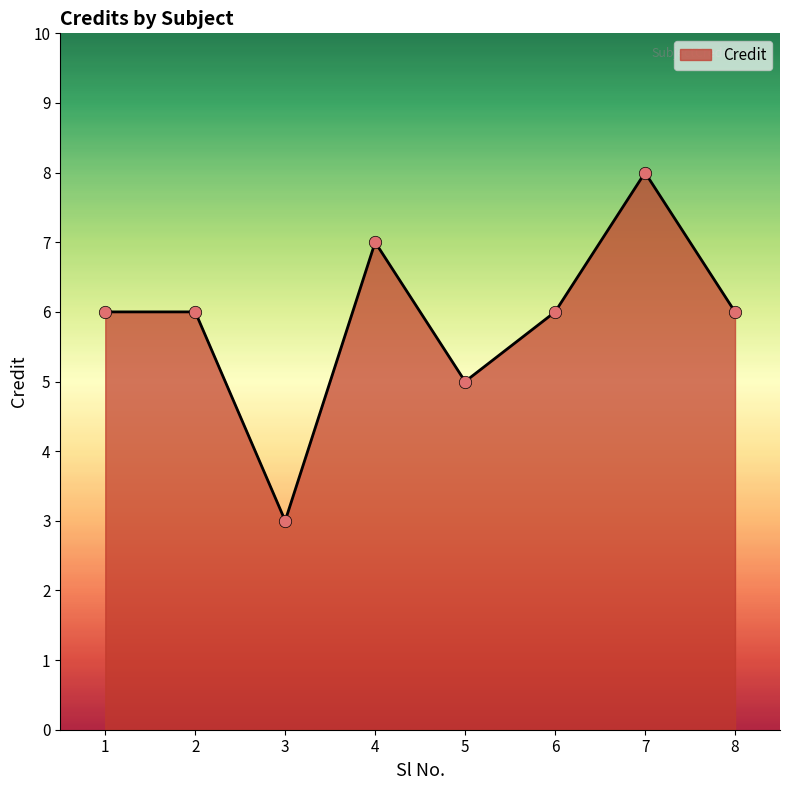

What is the change in value from 2 to 4?

+1